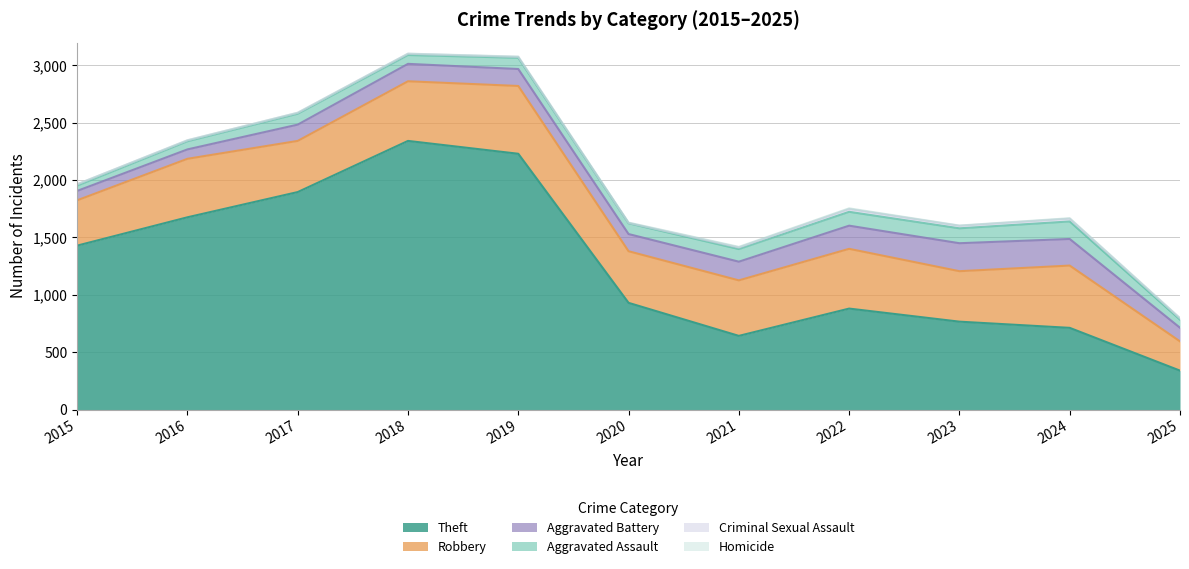

Rank the categories by Theft value from lowest to highest.

2025, 2021, 2024, 2023, 2022, 2020, 2015, 2016, 2017, 2019, 2018